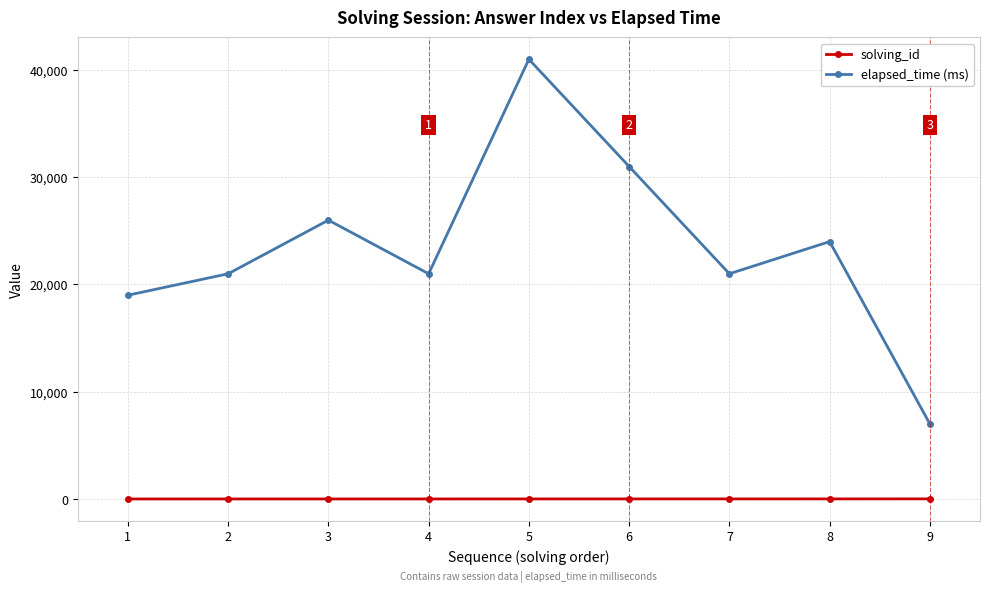

What is the spread (max minus min) of values at 3?

25997